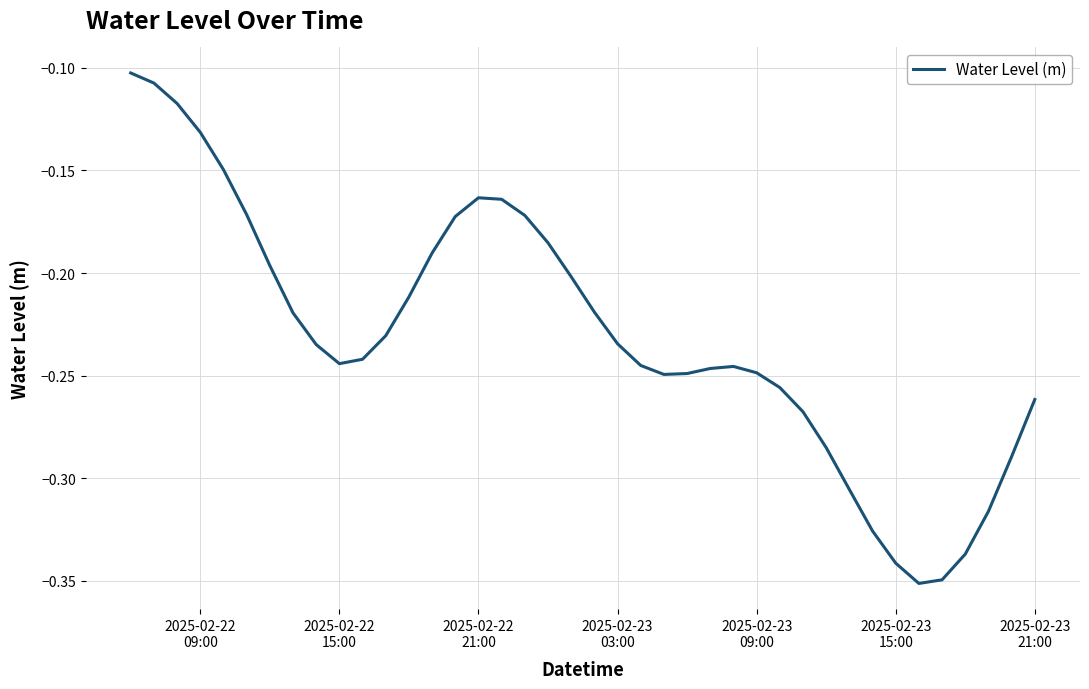

Count the number of data series in this chart.

1